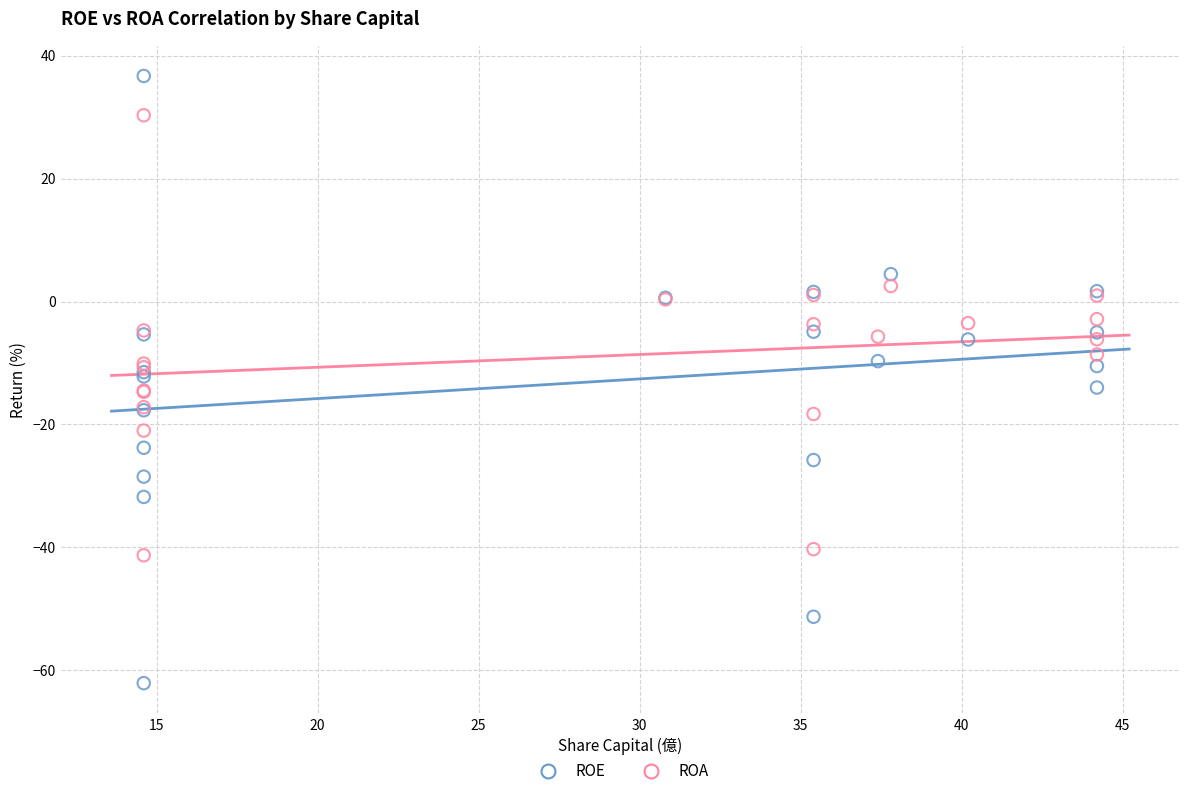

What are all the series names shown in the legend?

ROE, ROA